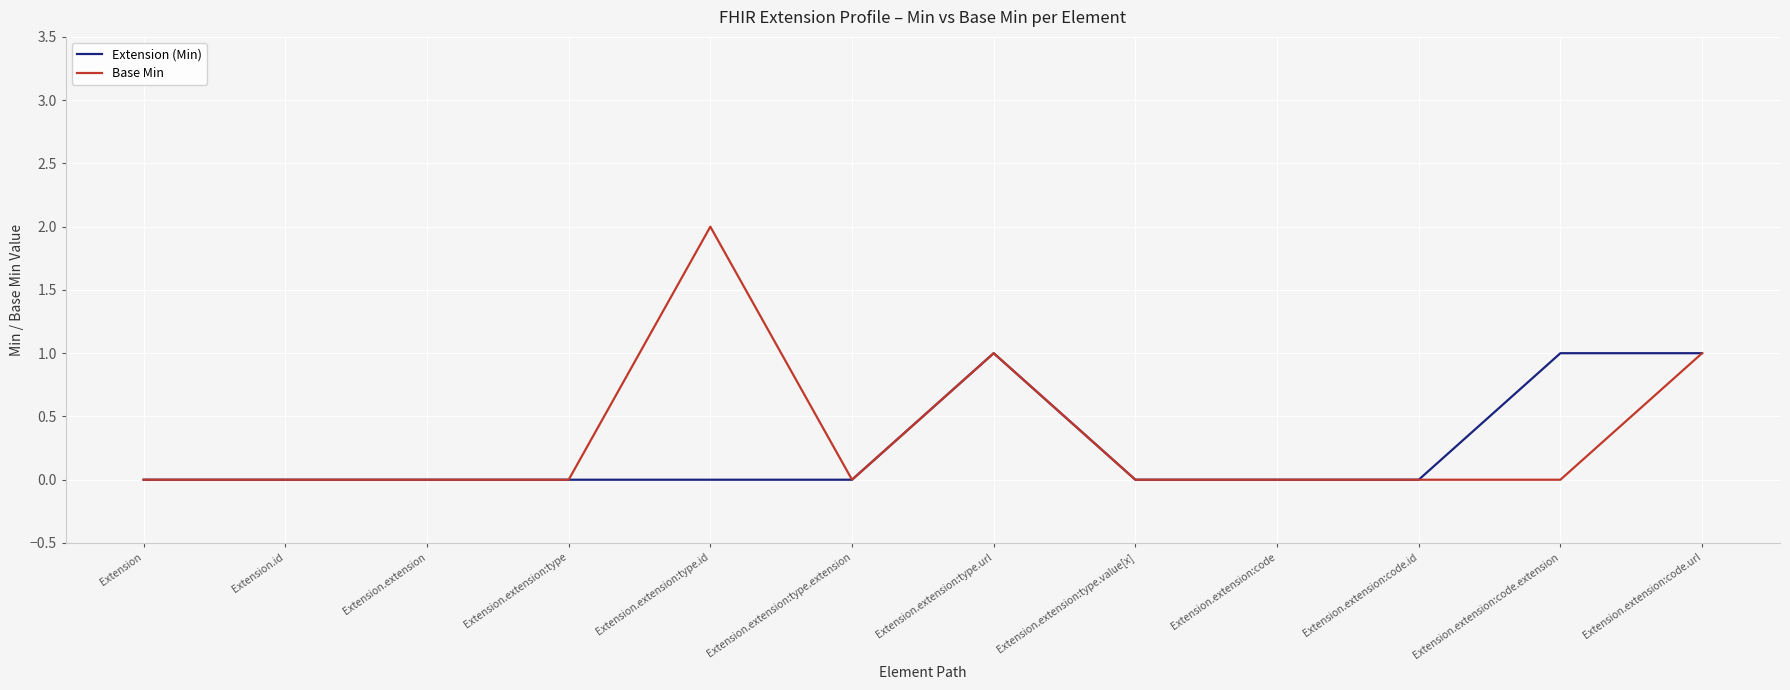

How many lines are shown in the chart?

2